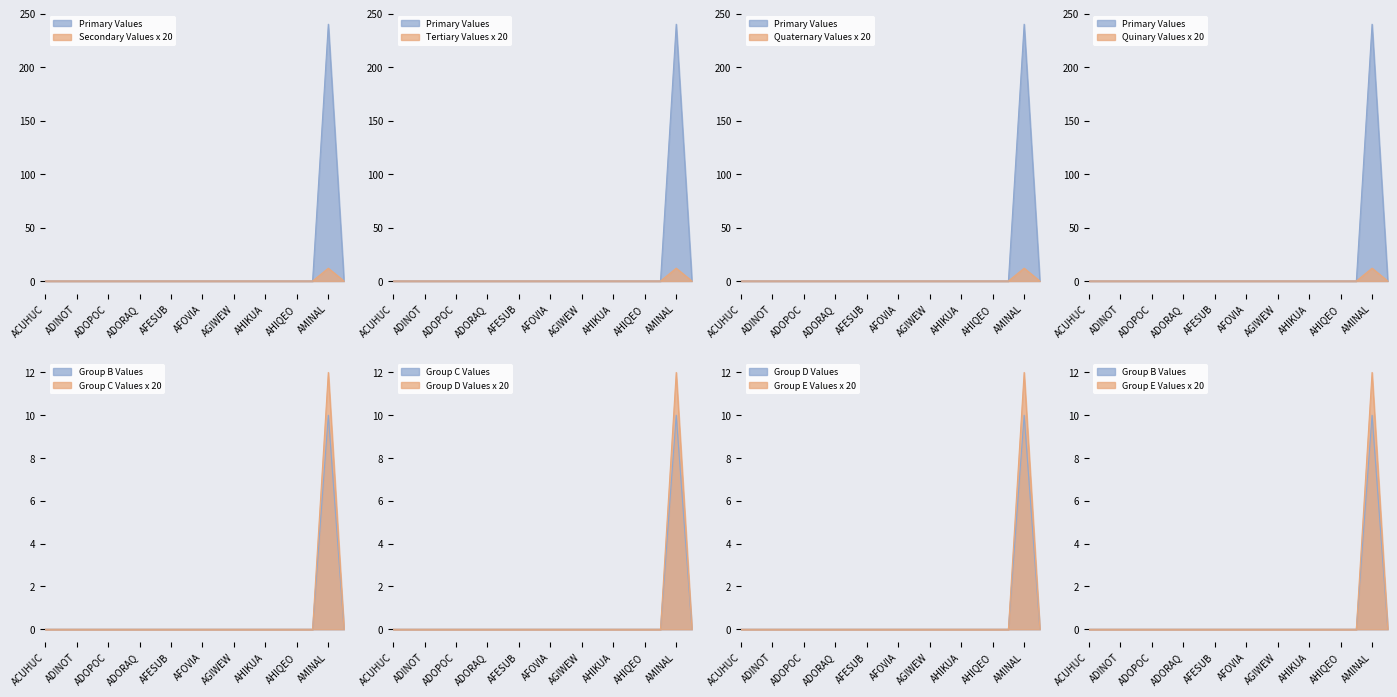

In Series A, how many points are higher than both neighbors (excluding endpoints)?

1